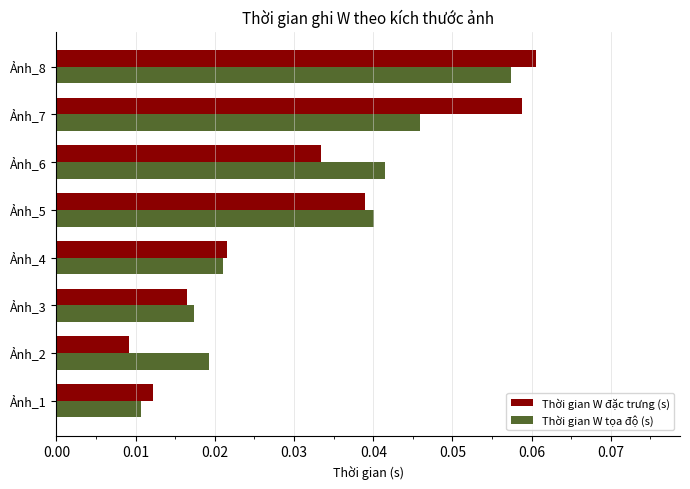

List the labels in order of Thời gian W tọa độ (s) value, largest first.

Ảnh_8, Ảnh_7, Ảnh_6, Ảnh_5, Ảnh_4, Ảnh_2, Ảnh_3, Ảnh_1